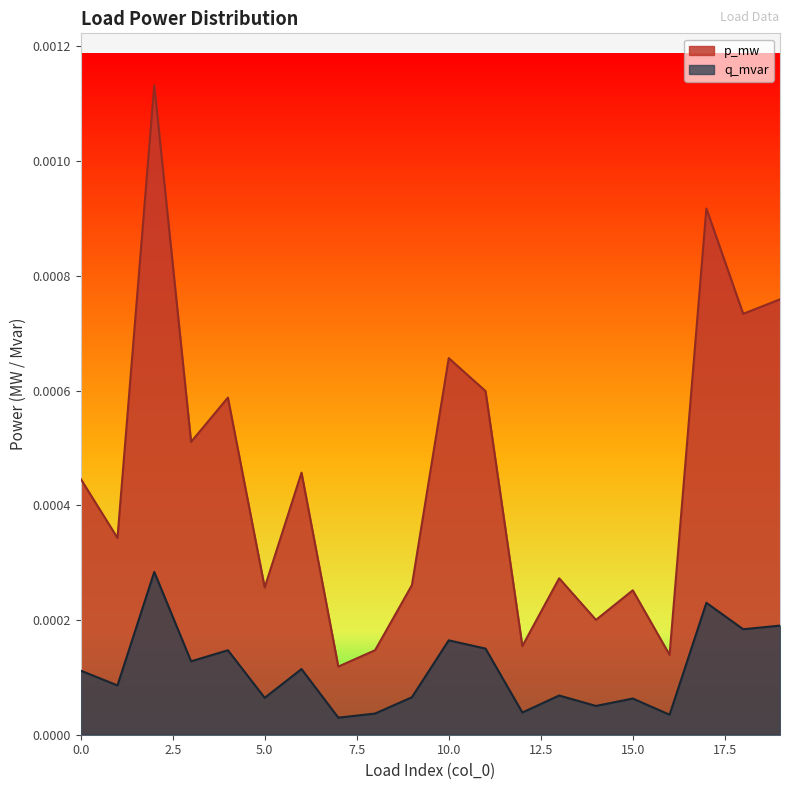

Which series has the largest range (max minus min)?

p_mw